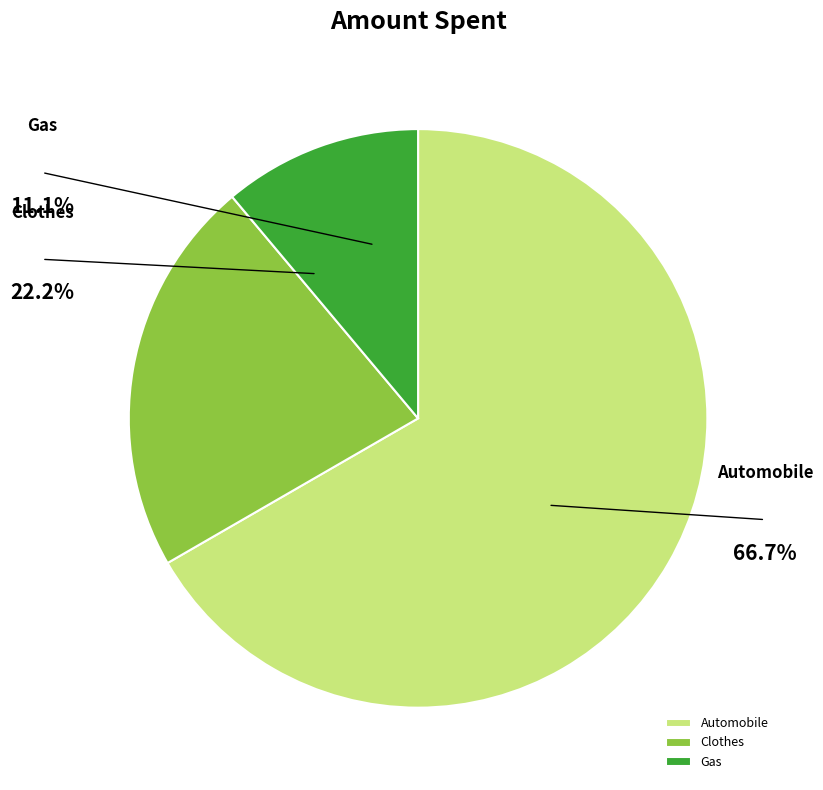

To the nearest percent, what is the combined percentage of Automobile and Gas?

78%